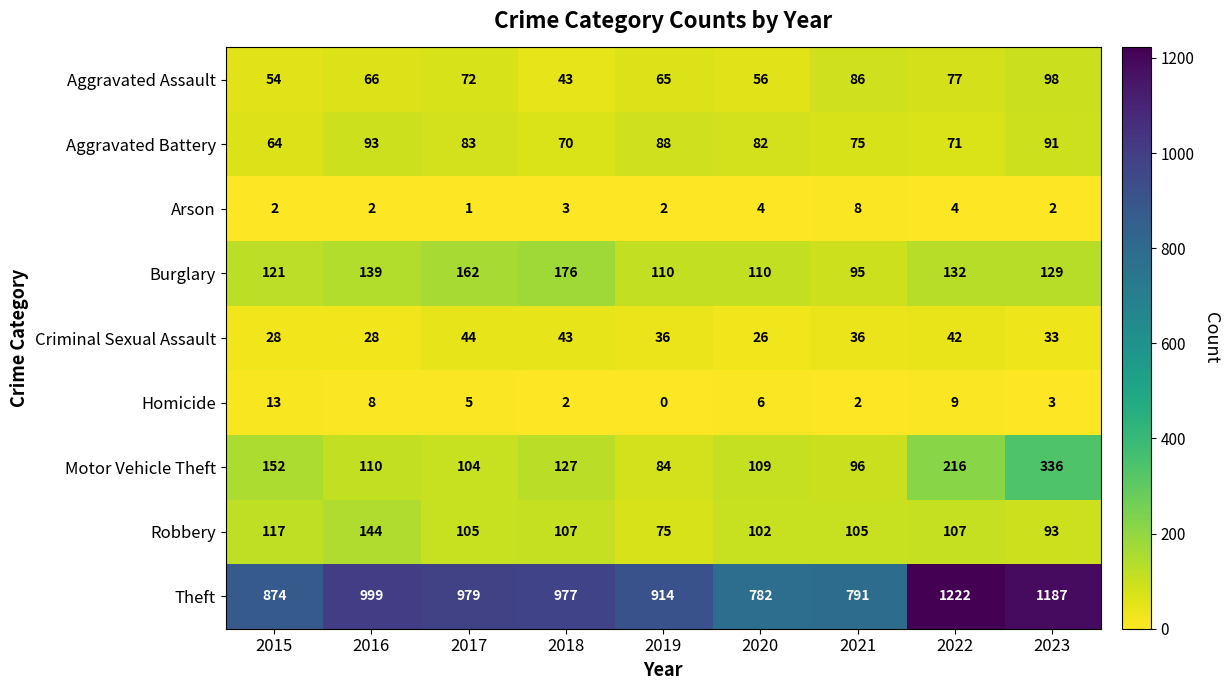

What is the difference between the maximum and minimum values in the Arson series?

7